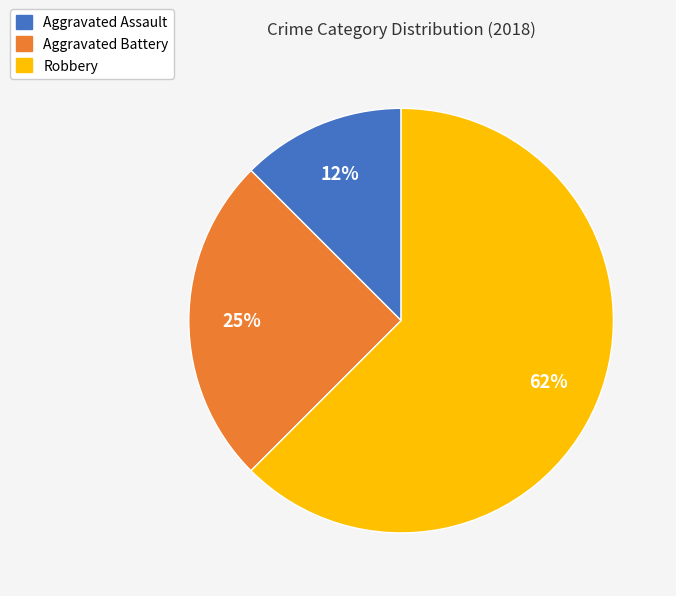

Is it true that Robbery is 68% of the pie?

False